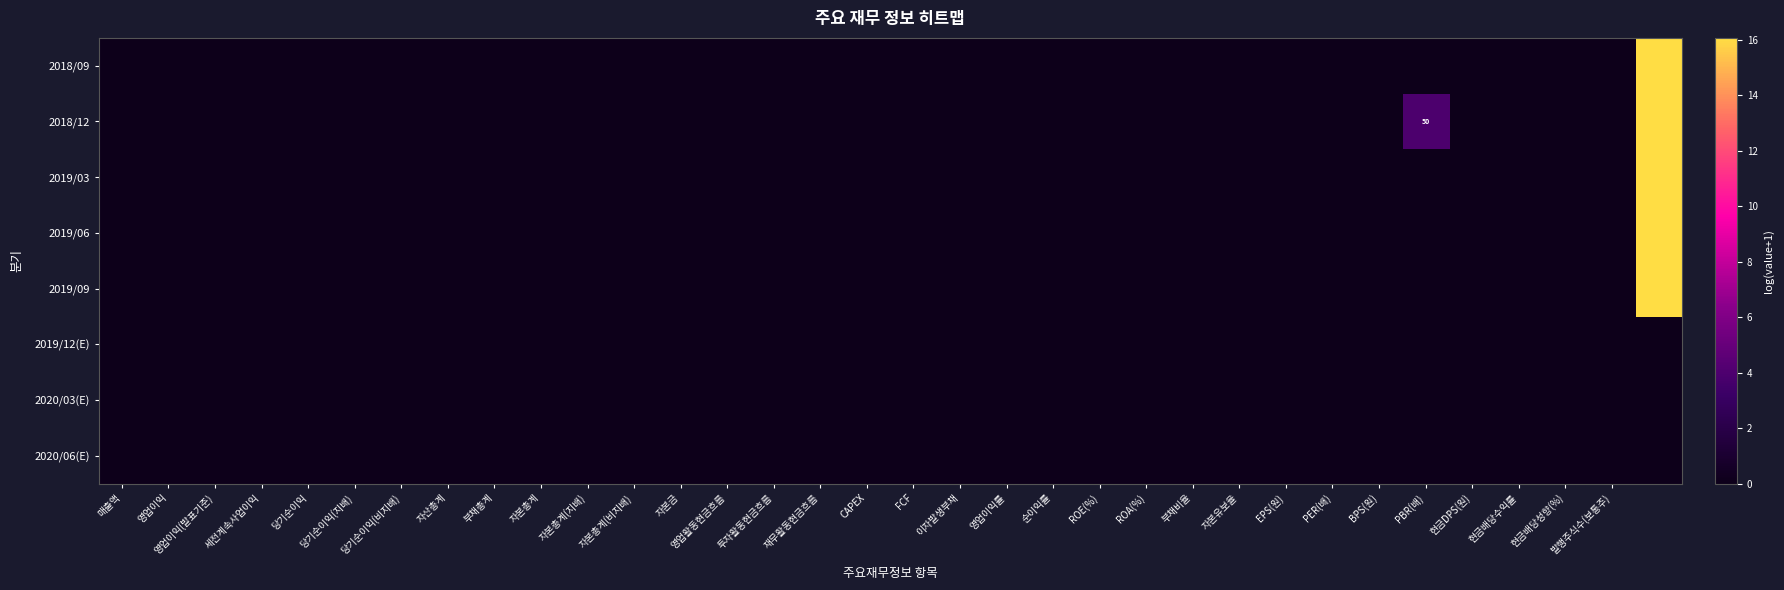

What is the difference between the maximum and minimum values in the 2019/09 series?

16.1